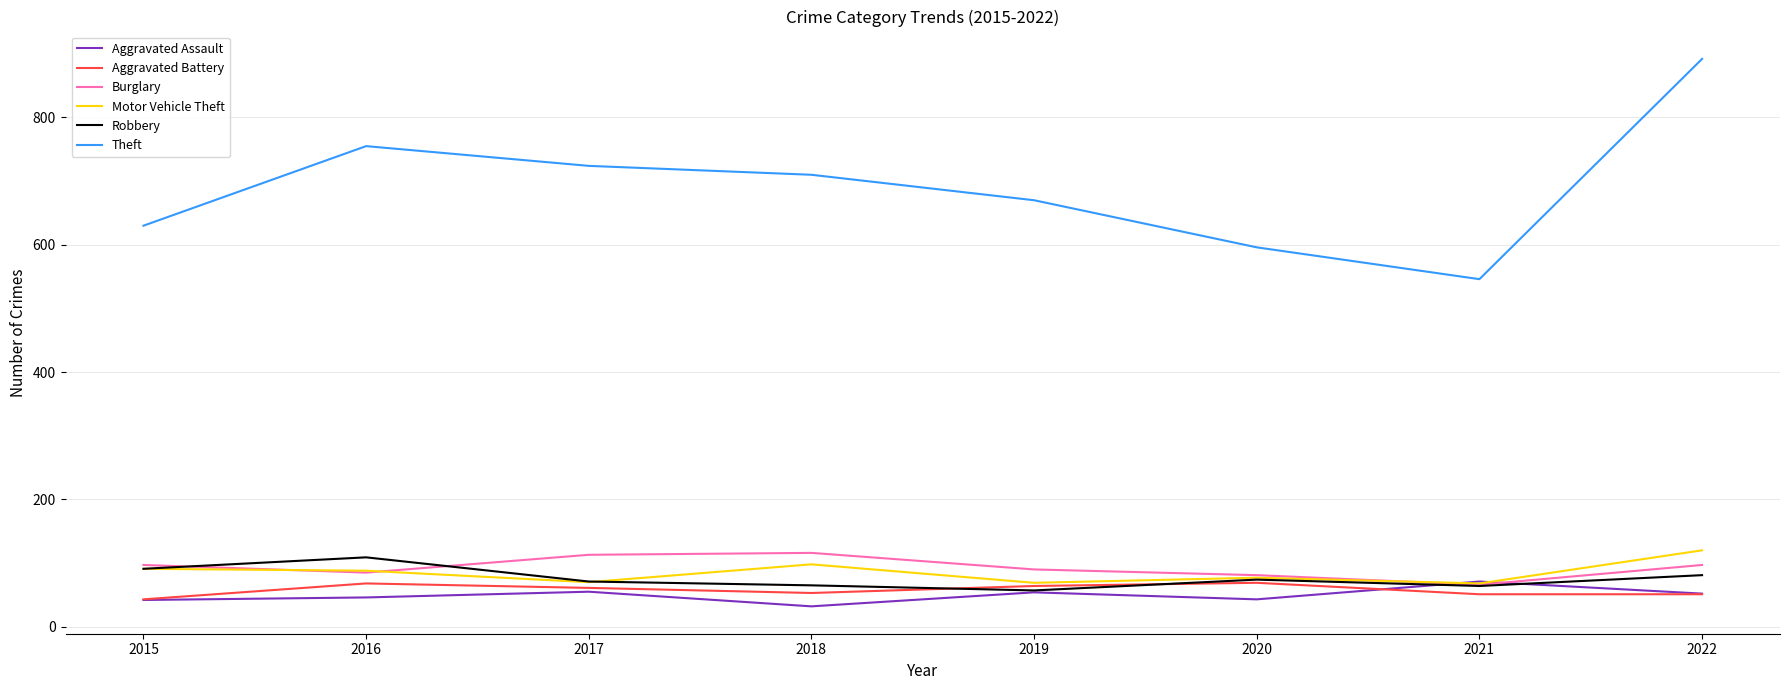

Which series has the largest total across all categories?

Theft